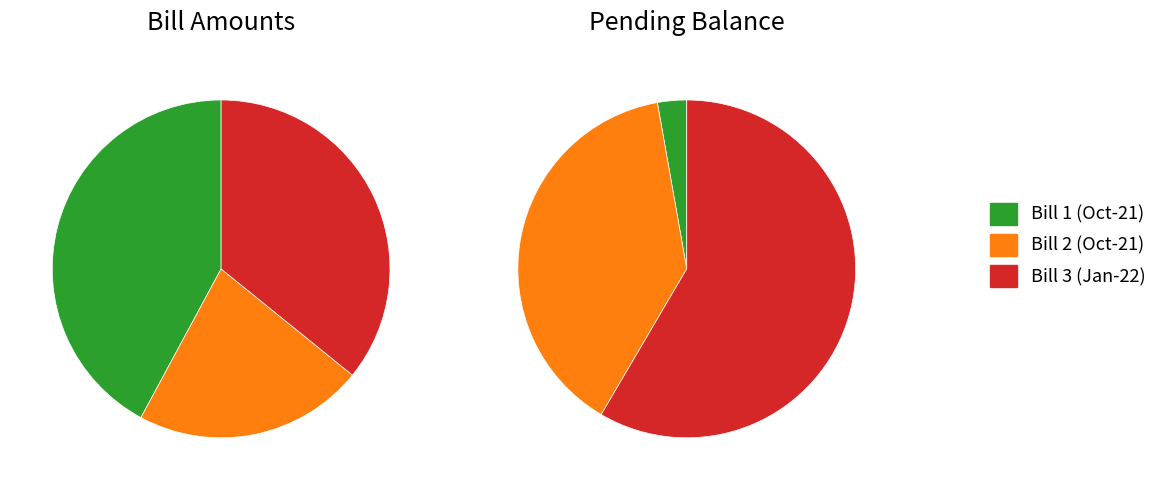

What is the change in value from Bill 2 (19496) to Bill 3 (29396)?

+9900